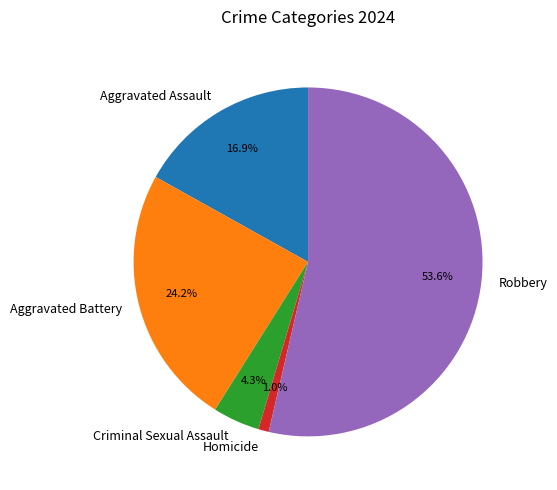

To the nearest percent, what percentage of the pie is Aggravated Assault?

17%